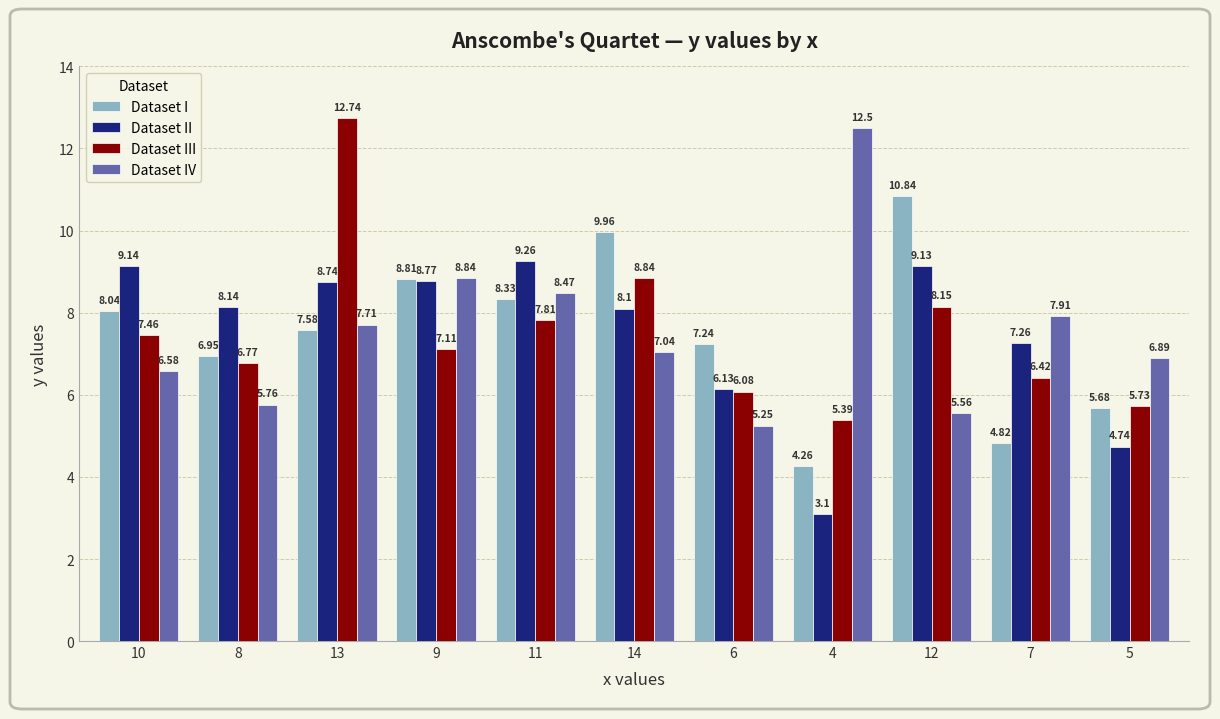

Which series has the widest spread of values?

Dataset III